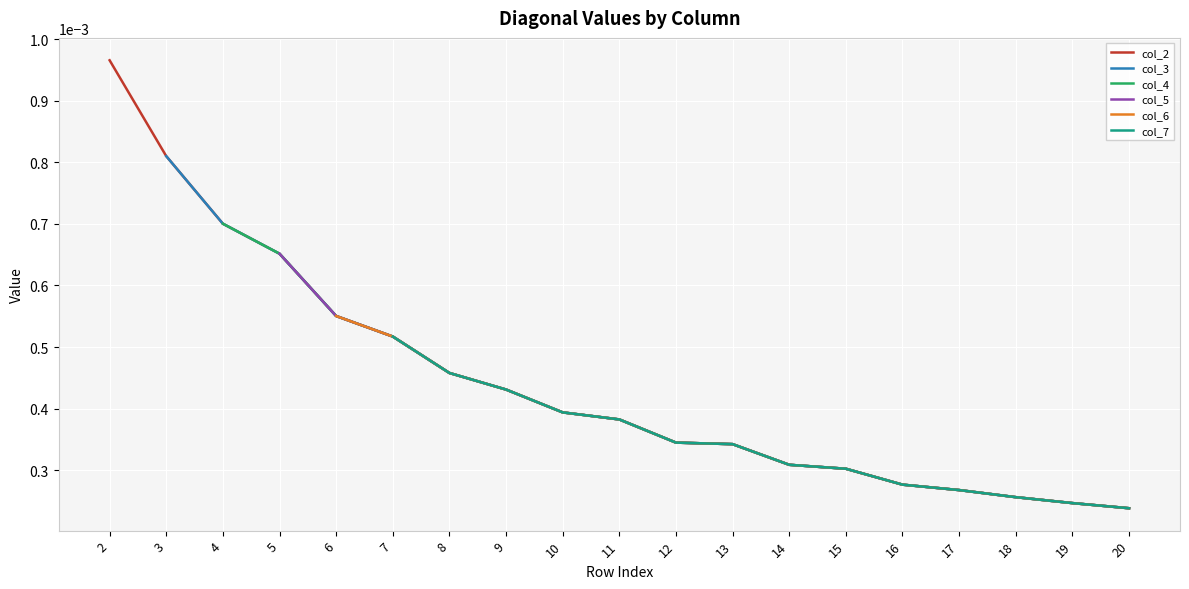

True or false: col_4 has a value of 0.0 at 15.

True